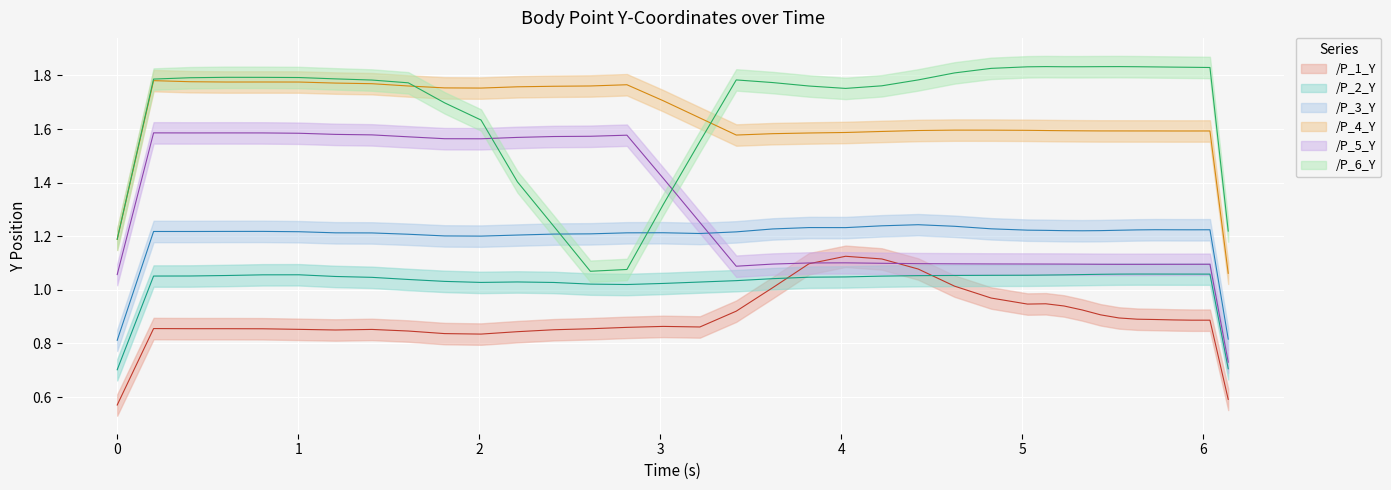

Is this an area chart (filled region under the line)?

No